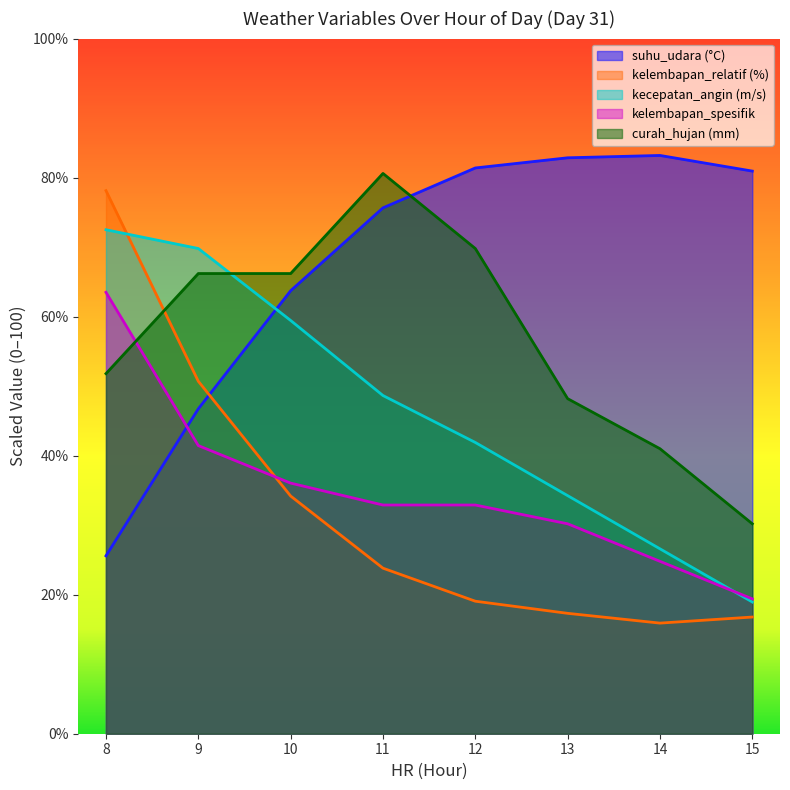

Reading left to right, what are all the values shown in this chart?

suhu_udara: 8=25.6	9=46.7	10=63.7	11=75.7	12=81.4	13=82.9	14=83.2	15=80.9
kelembapan_relatif: 8=78.1	9=50.7	10=34.2	11=23.8	12=19.1	13=17.3	14=15.9	15=16.8
kecepatan_angin: 8=72.5	9=69.8	10=59.4	11=48.7	12=41.9	13=34.2	14=26.6	15=19.0
kelembapan_spesifik: 8=63.5	9=41.5	10=36.0	11=32.9	12=32.9	13=30.2	14=24.8	15=19.4
curah_hujan: 8=51.8	9=66.2	10=66.2	11=80.6	12=69.8	13=48.2	14=41.0	15=30.2